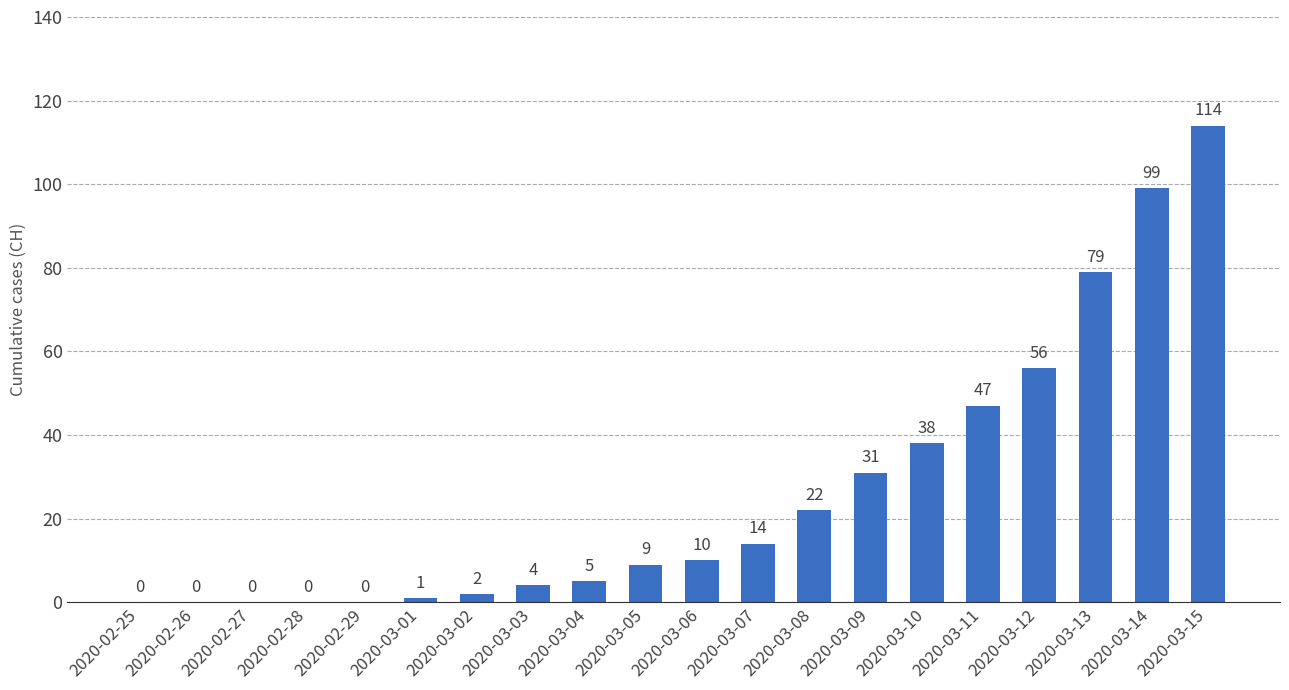

True or false: the data shows 2 at 2020-03-02.

True